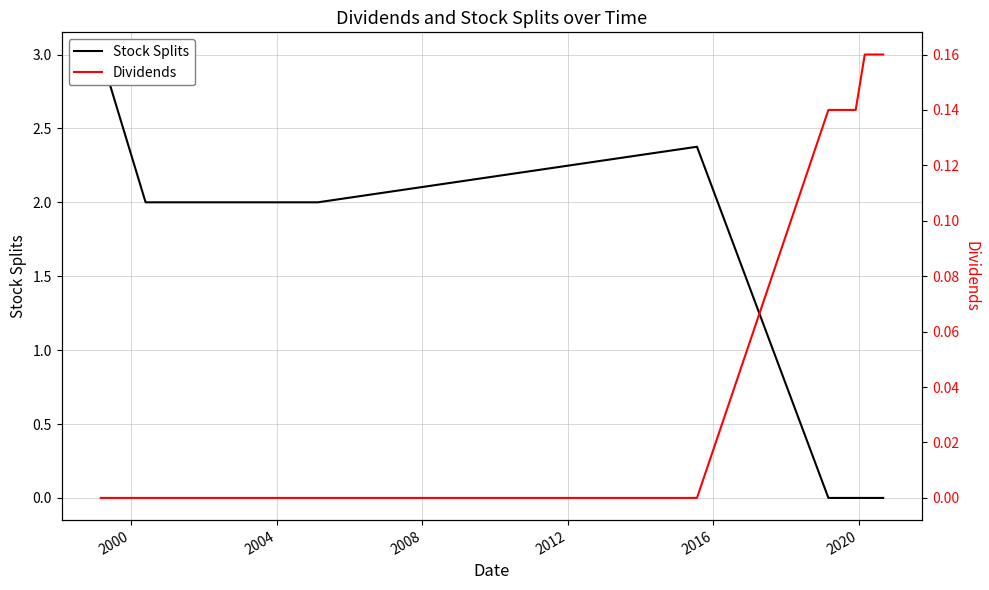

The value of Dividends at 2012 is 0.0. True or false?

True